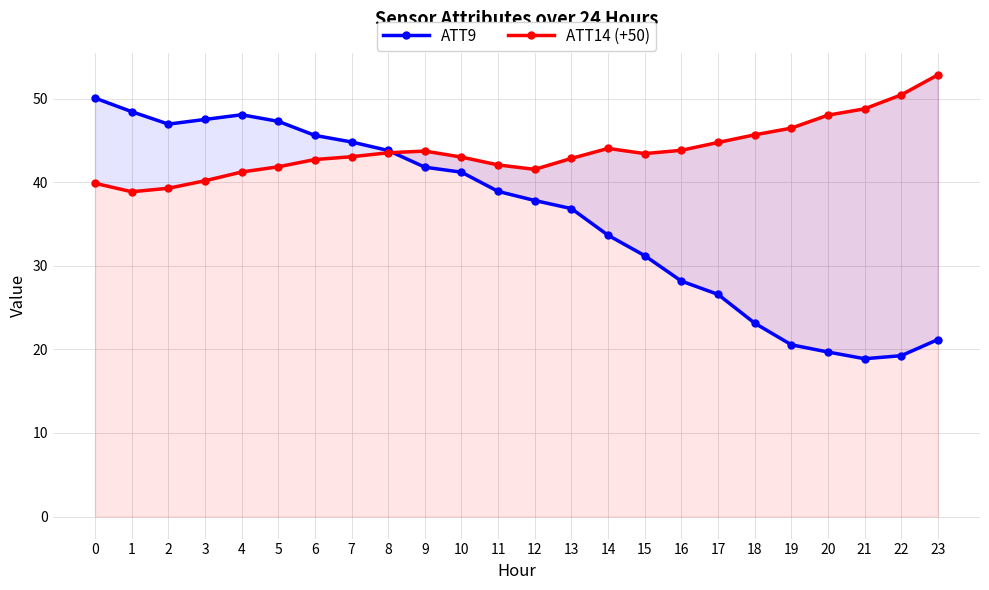

Reading left to right, list all the values displayed in this chart.

ATT9: 50.1	48.5	47.0	47.5	48.1	47.3	45.6	44.8	43.8	41.8	41.2	38.9	37.8	36.9	33.7	31.2	28.2	26.6	23.1	20.6	19.7	18.9	19.2	21.2
ATT14 (+50): 39.9	38.9	39.3	40.2	41.2	41.9	42.7	43.1	43.5	43.7	43.0	42.1	41.6	42.9	44.1	43.4	43.8	44.8	45.7	46.5	48.0	48.8	50.5	52.9